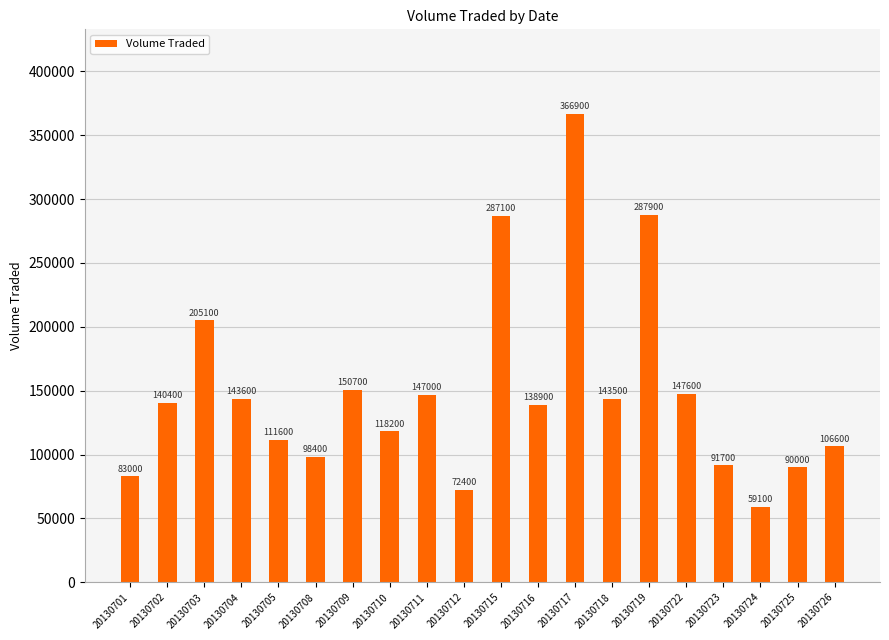

What value does the data have at 20130701?

83000